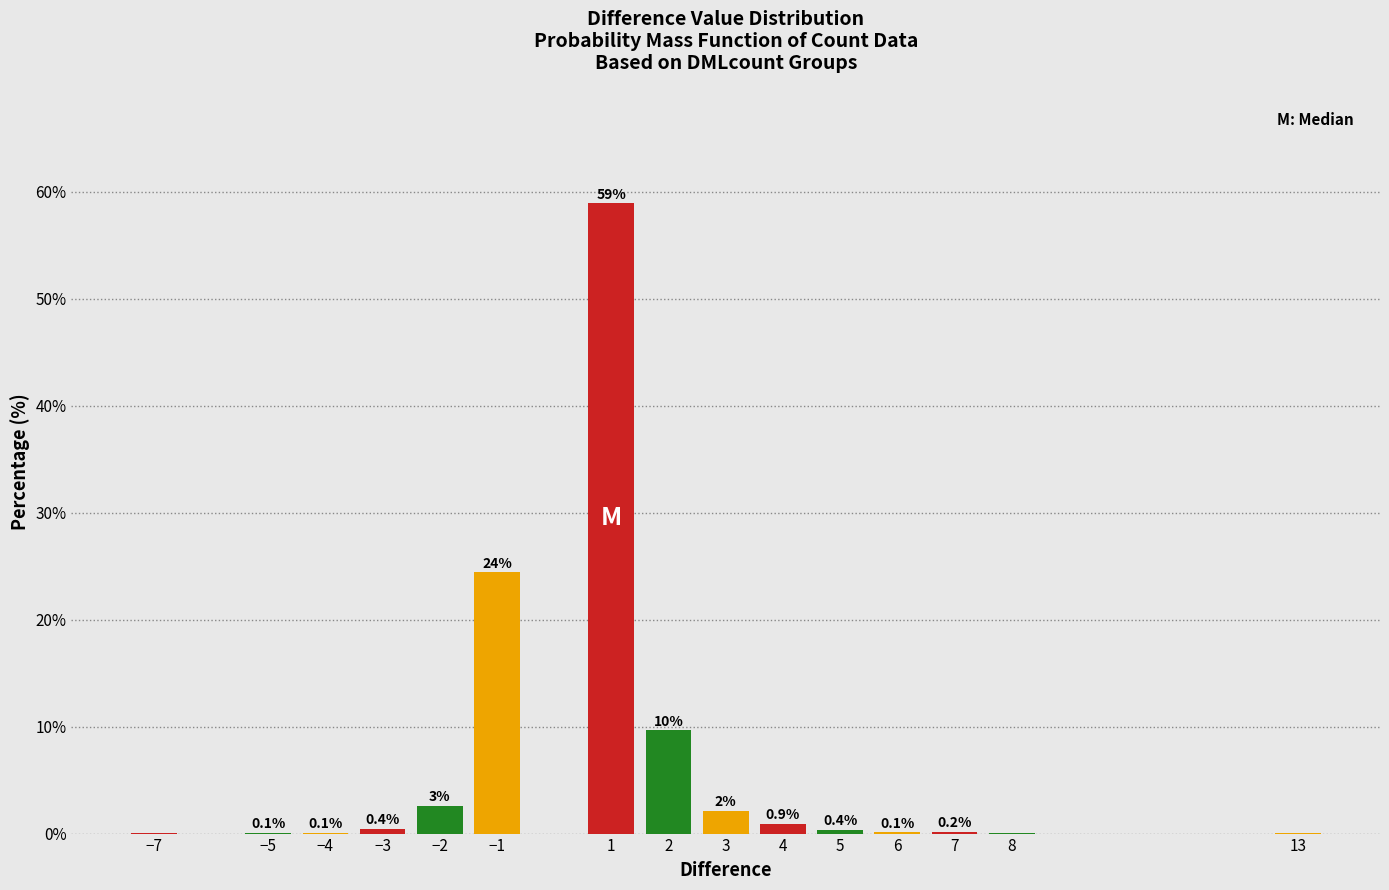

What is the change in value from 3 to 6?

-2.0